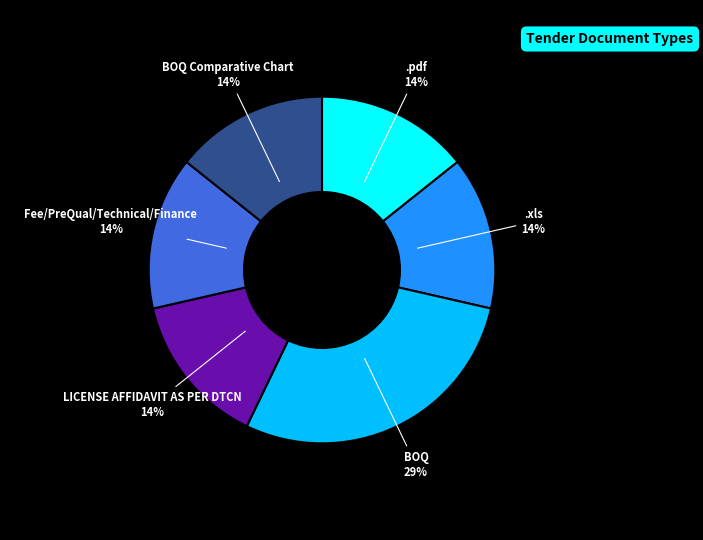

How many segments does this pie chart have?

6